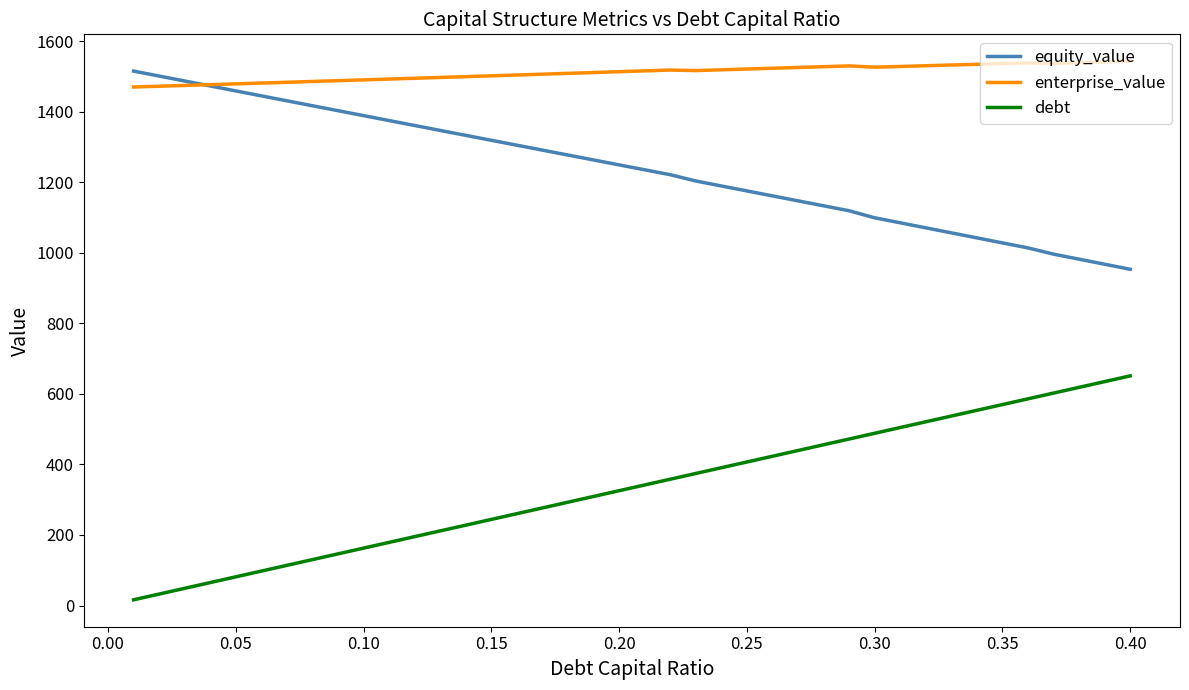

True or false: enterprise_value and debt cross at least once.

False